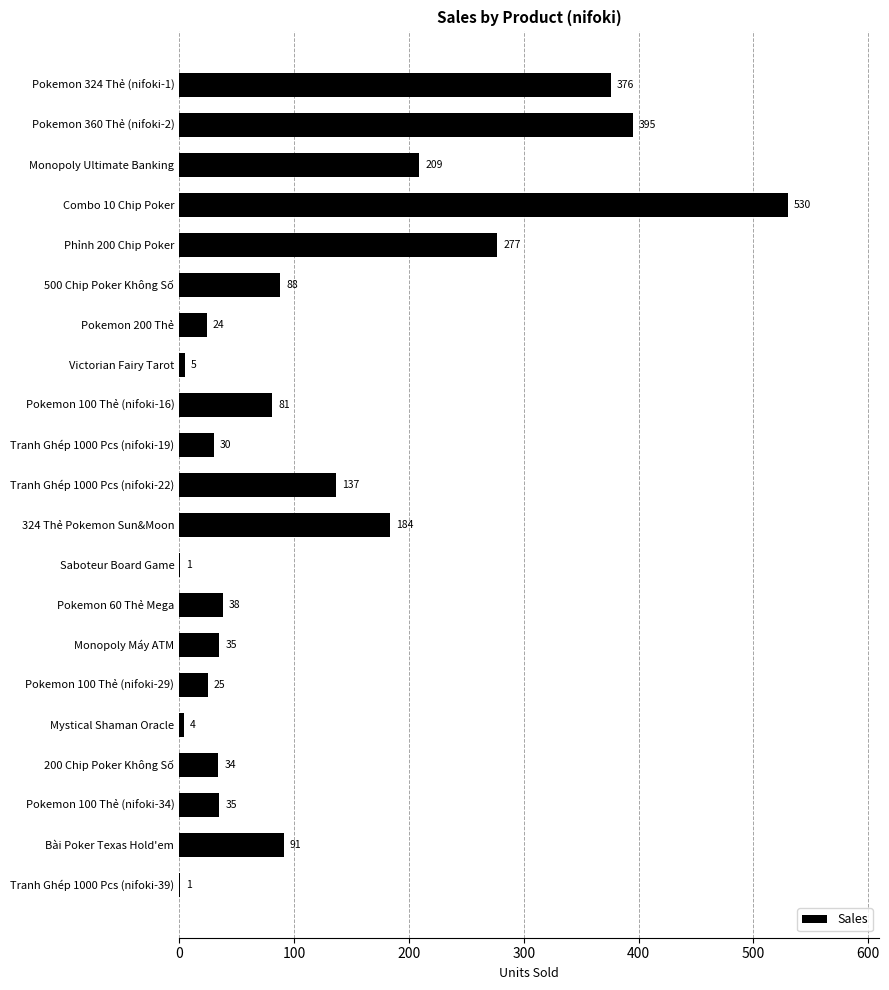

True or false: the data shows 224 at Pokemon 324 Thẻ (nifoki-1).

False